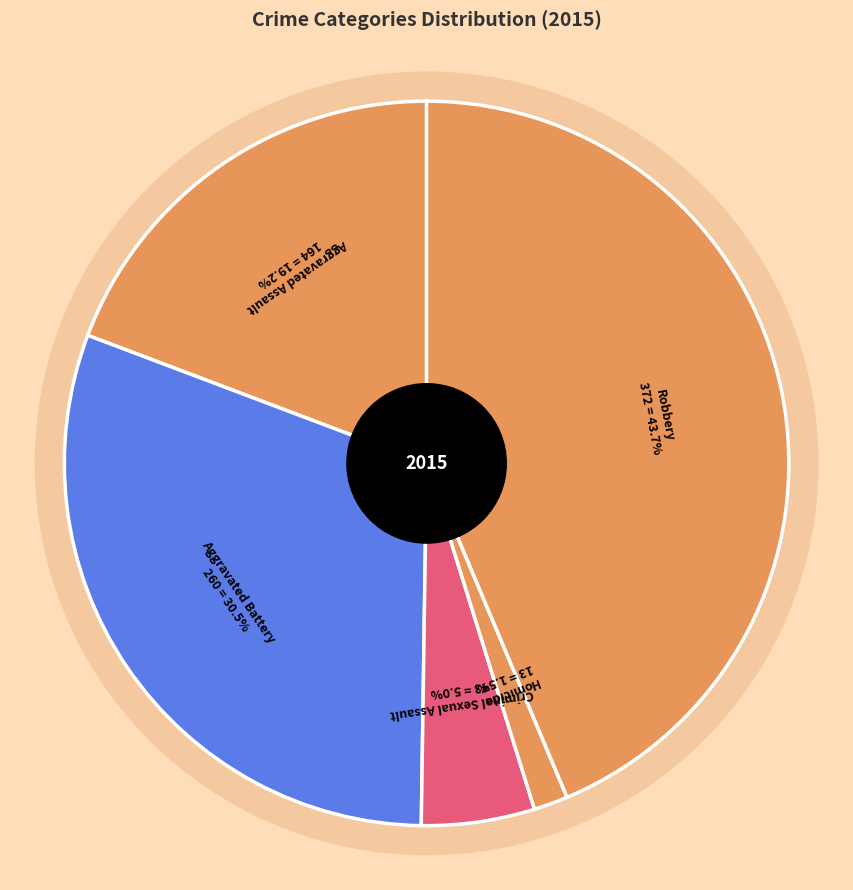

To the nearest percent, what percentage of the pie is Homicide?

2%